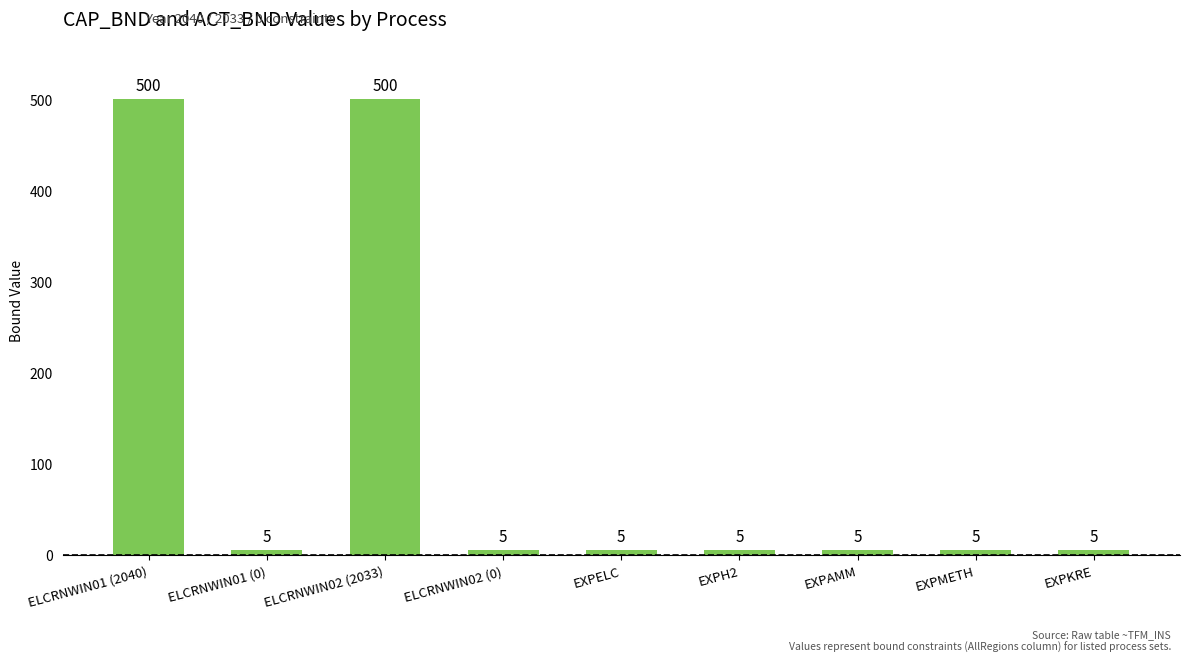

What is the ratio of the value at ELCRNWIN01 (2040) to the value at ELCRNWIN02 (0)?

100.0